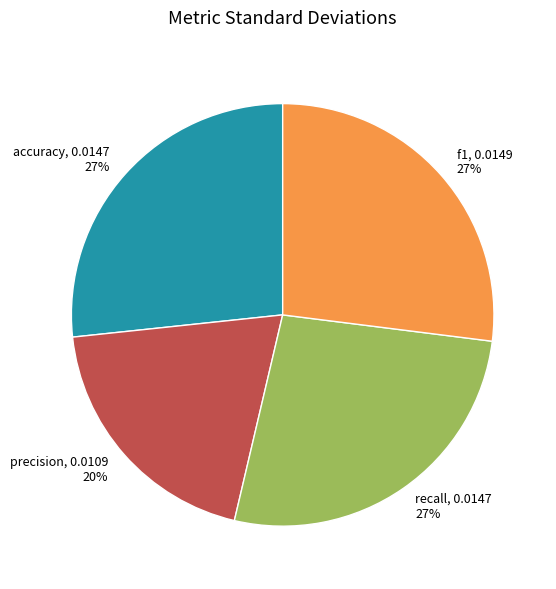

How many slices are in this pie chart?

4